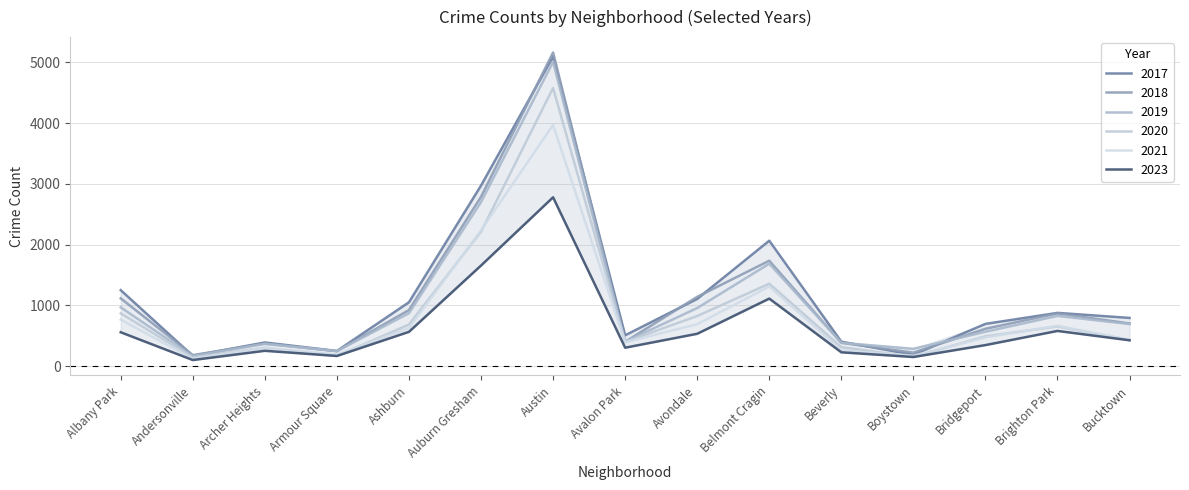

Read the 2019 value at Boystown, to the nearest 50.

300